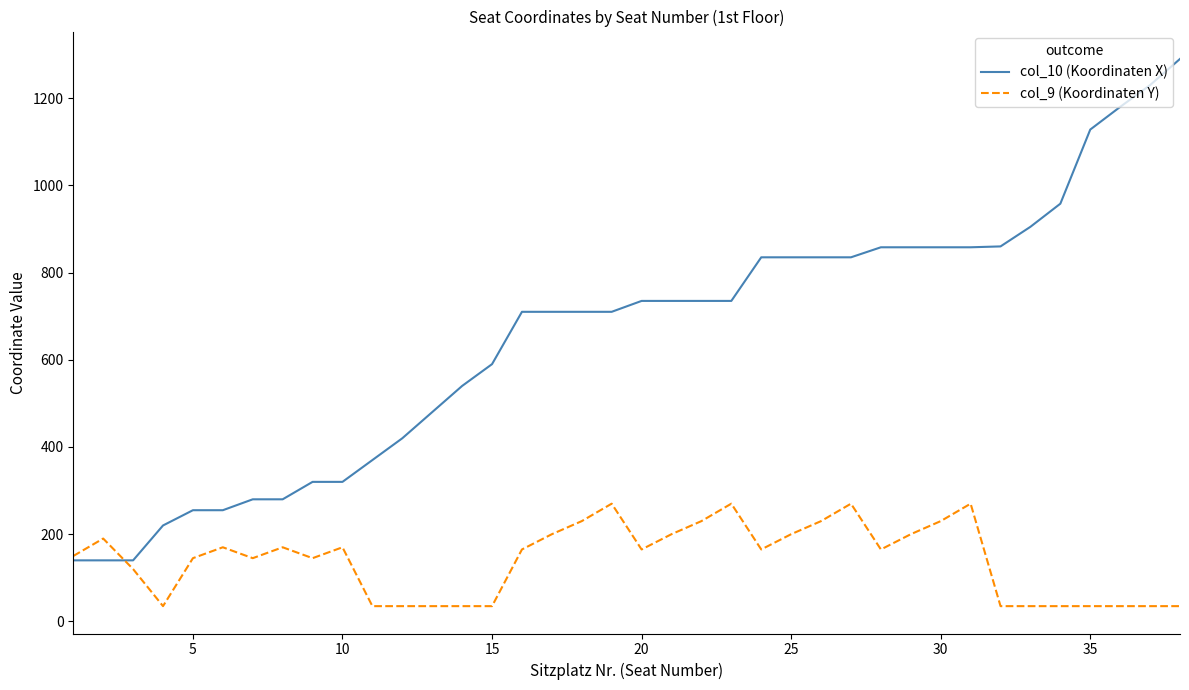

List the series in order of their overall mean, highest first.

col_10 (Koordinaten X), col_9 (Koordinaten Y)